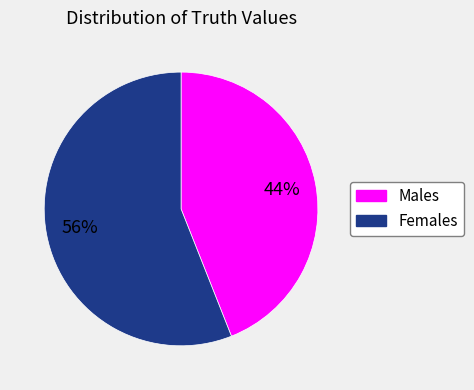

Count the number of slices in the pie.

2